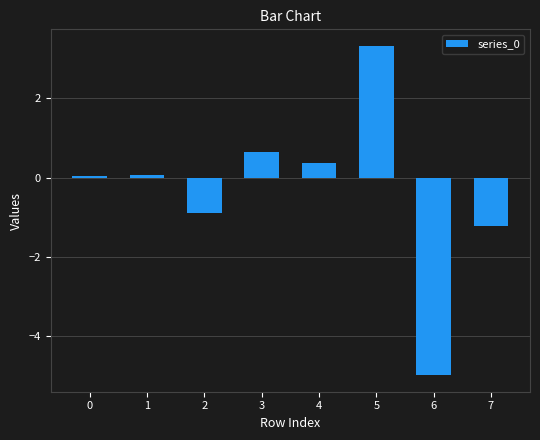

What is the average value?

-0.3